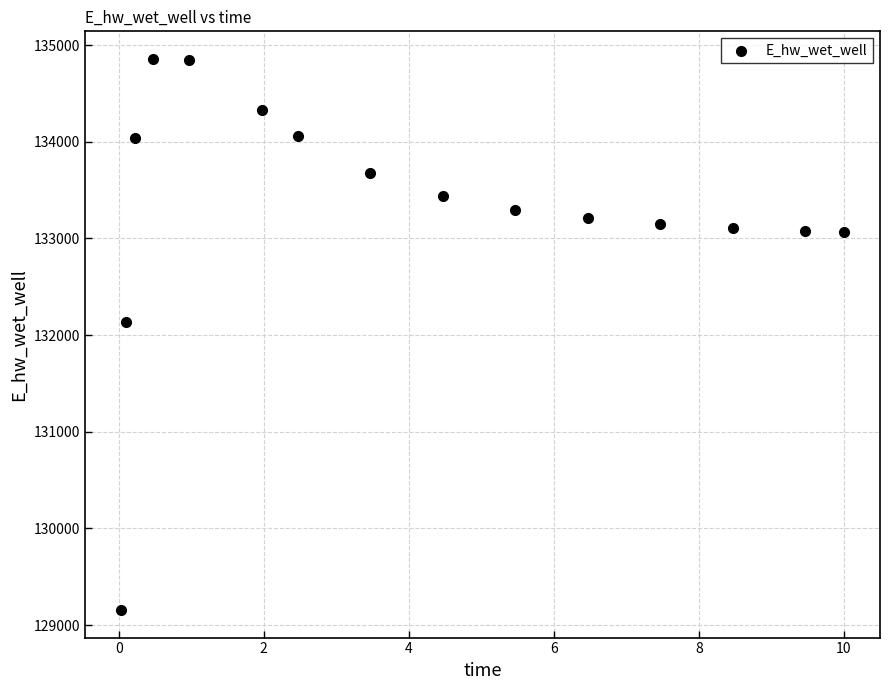

What is the range of Y values (max minus min)?

5701.5